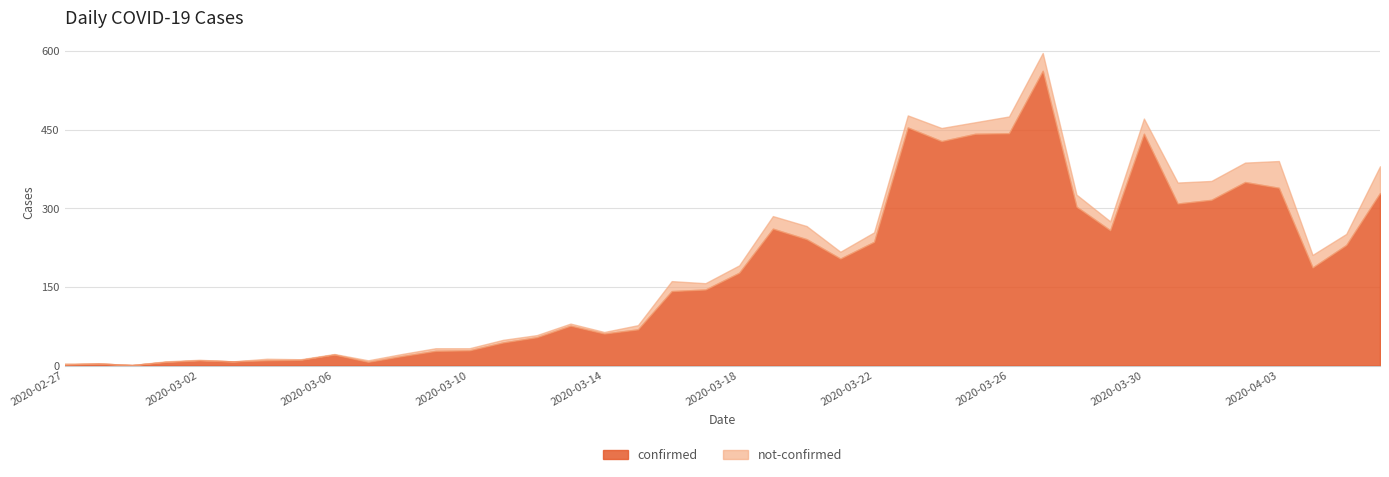

Which series changed the most between 2020-02-29 and 2020-03-16?

confirmed